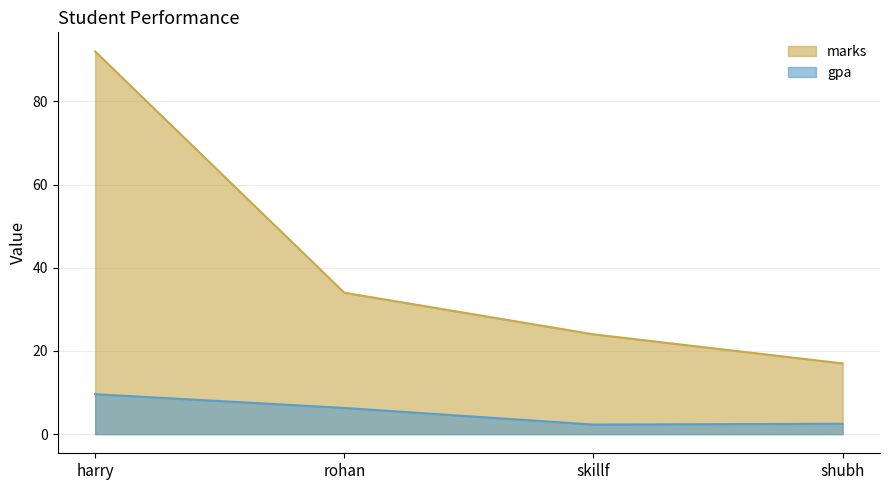

What is the total value across all series at shubh?

19.5